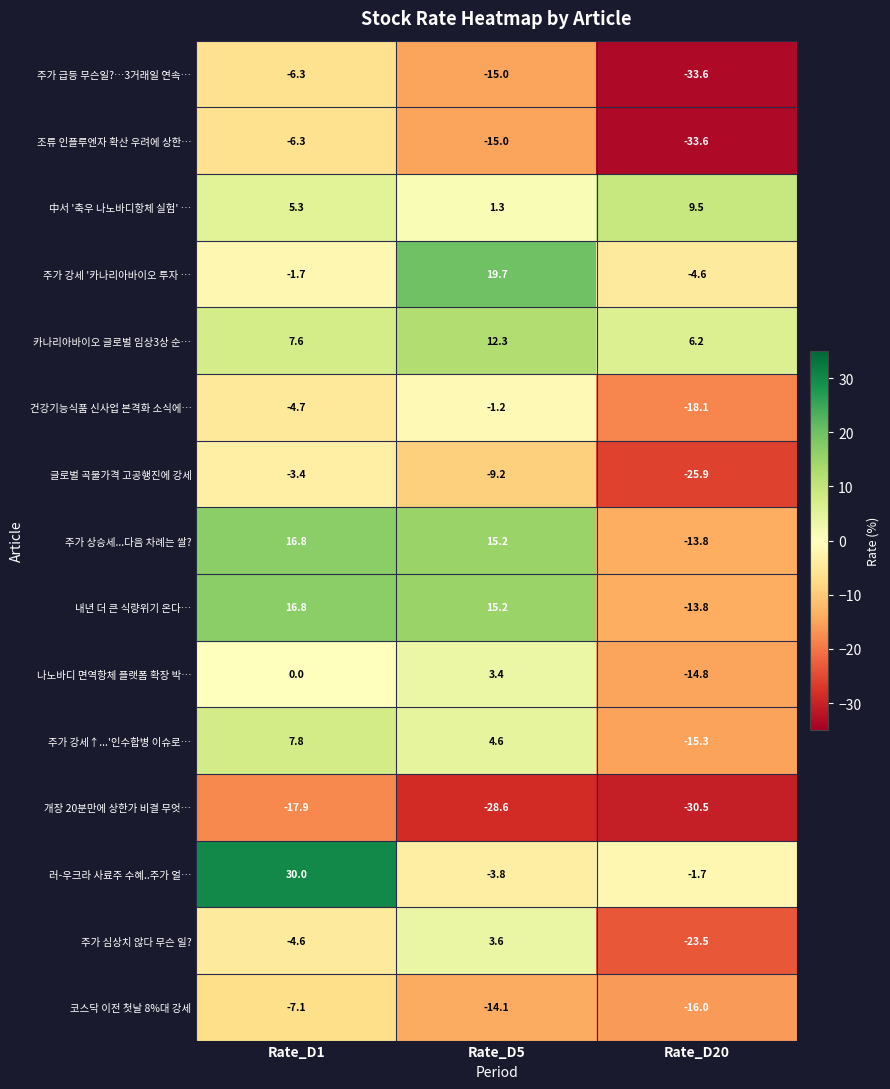

What is the difference between the 러-우크라 사료주 수혜..주가 얼… values at Rate_D20 and Rate_D1?

31.7